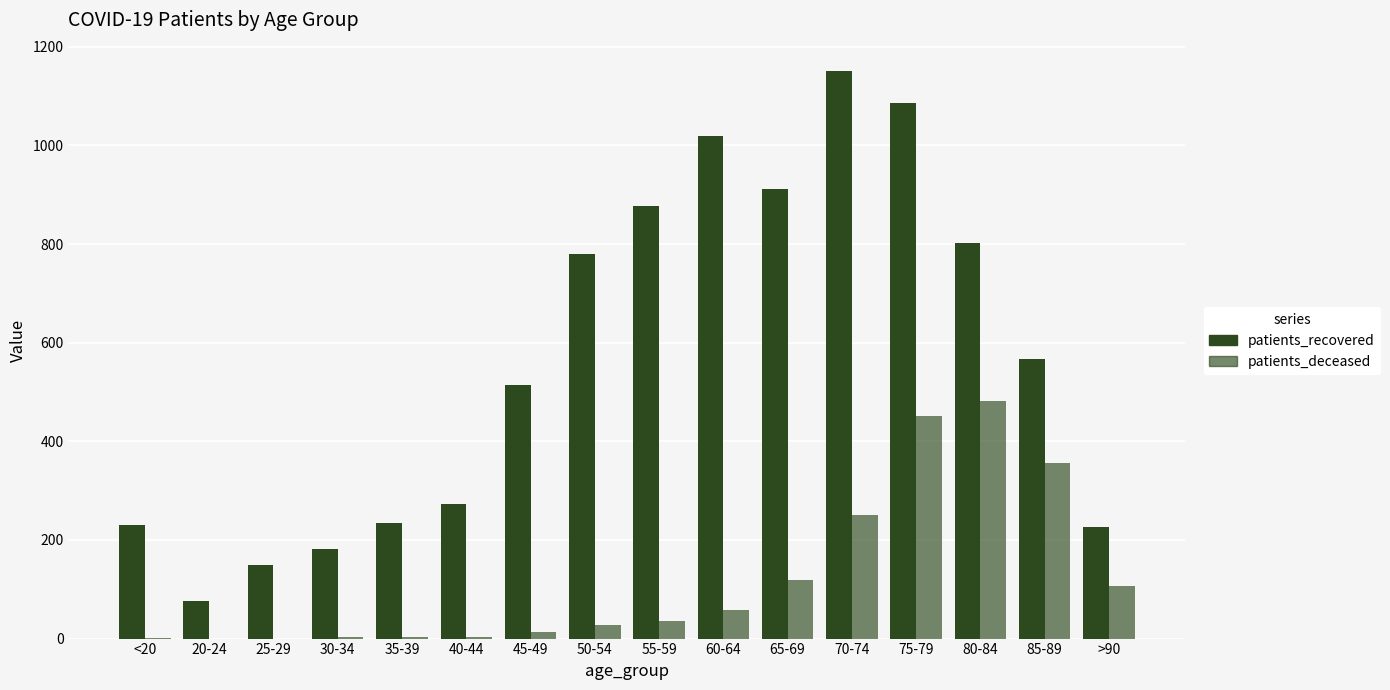

Reading left to right, what are all the values shown in this chart?

patients_recovered: 230	77	150	182	234	272	514	779	877	1020	912	1151	1086	802	568	227
patients_deceased: 2	0	0	3	4	3	13	27	35	57	119	250	452	481	357	107